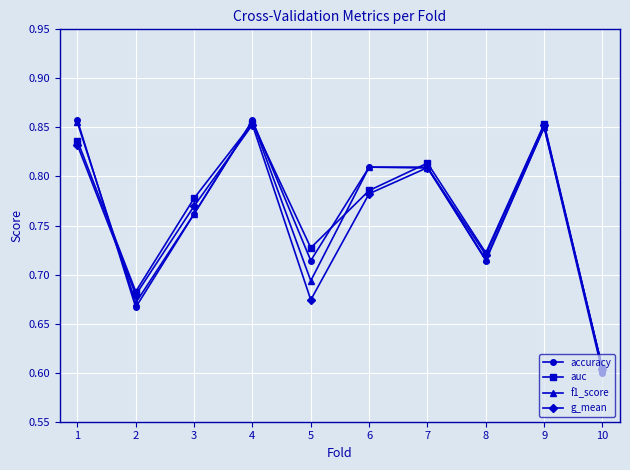

Count the number of categories in the chart.

10